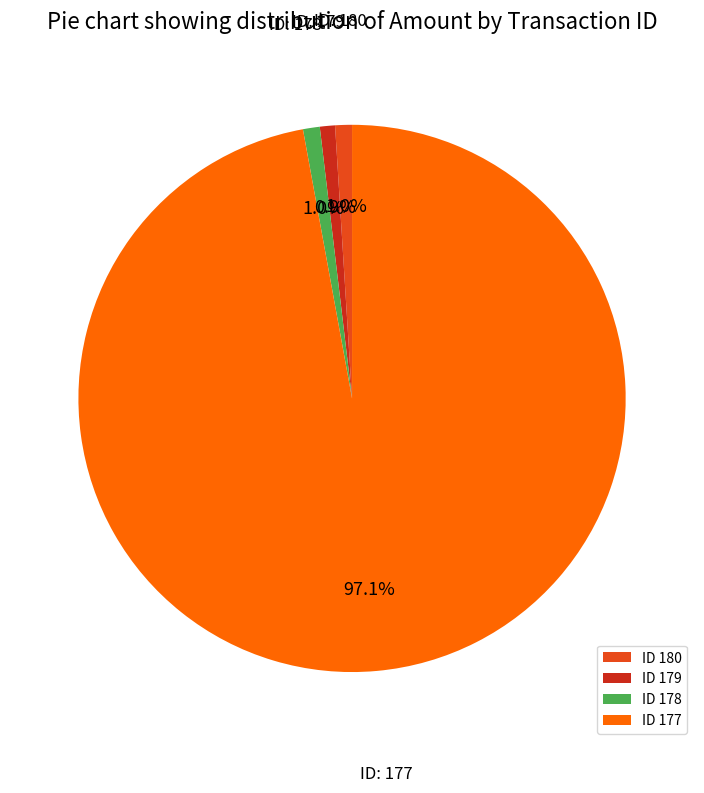

Count the number of slices in the pie.

4